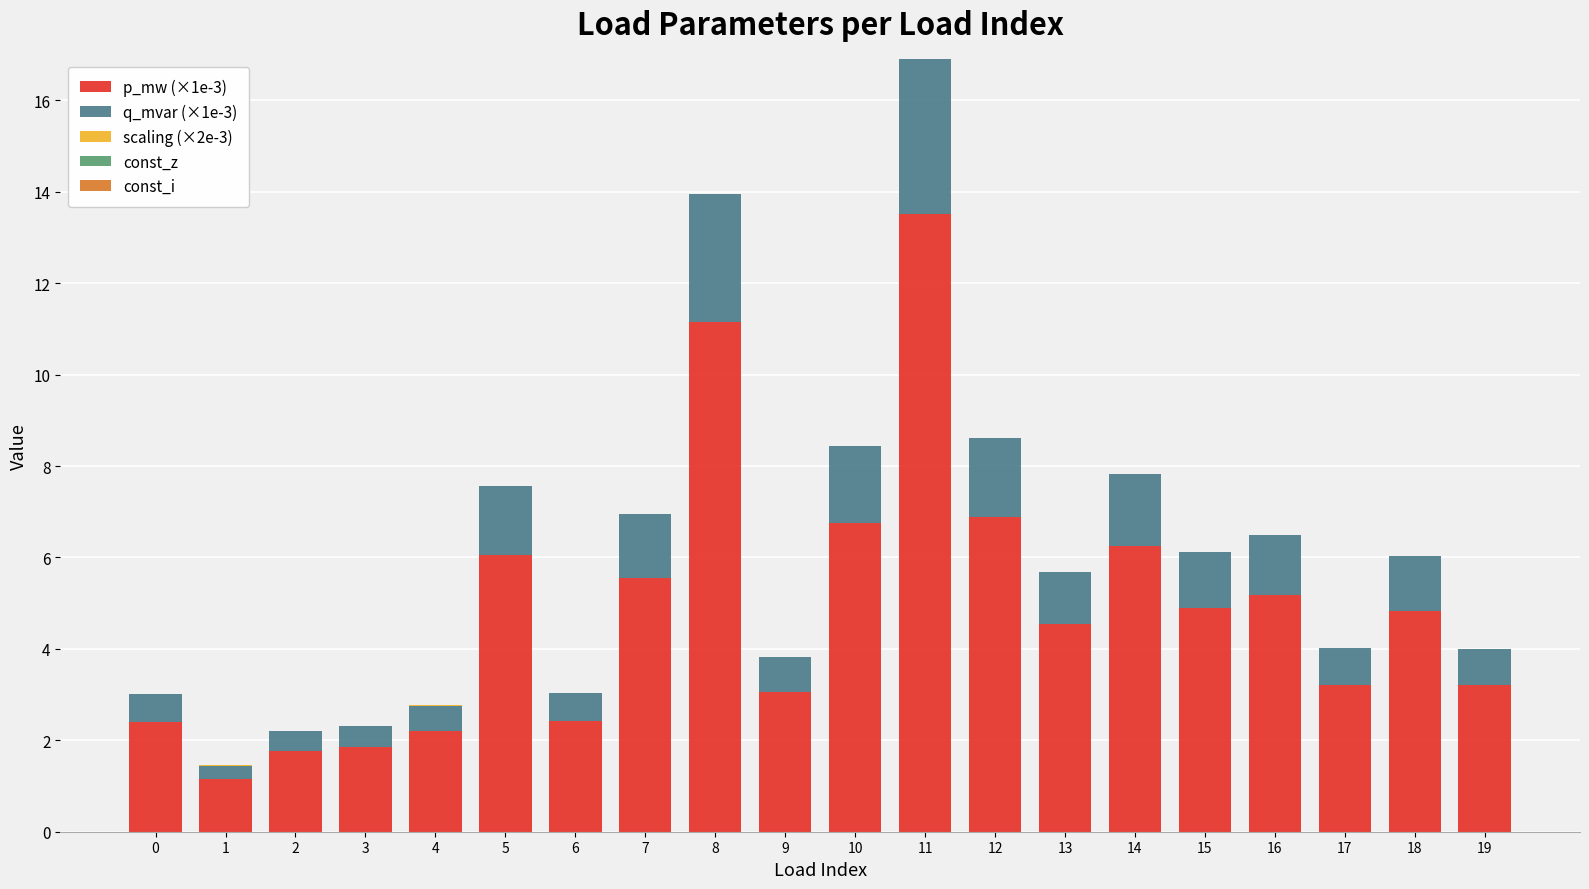

What is the sum of the p_mw (×1e-3) values at 3 and 16?

7.0